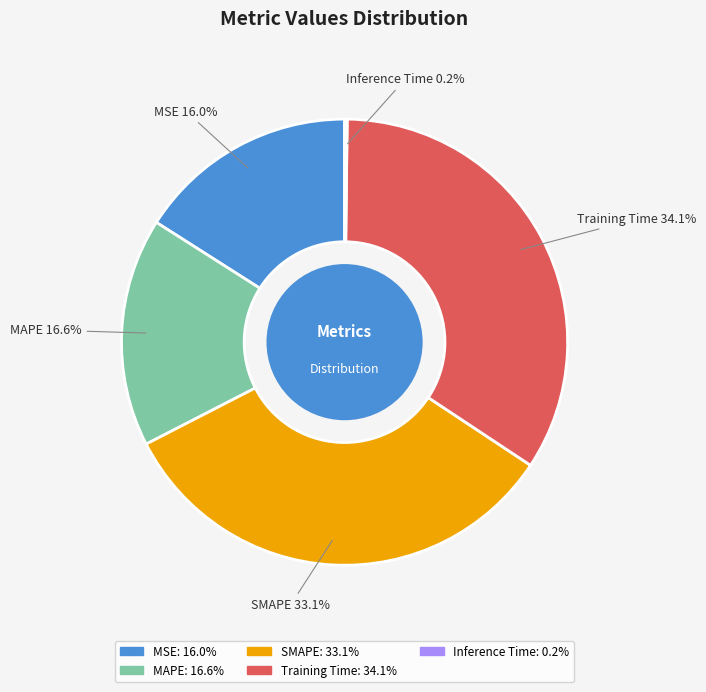

Which slice is the largest?

Training Time